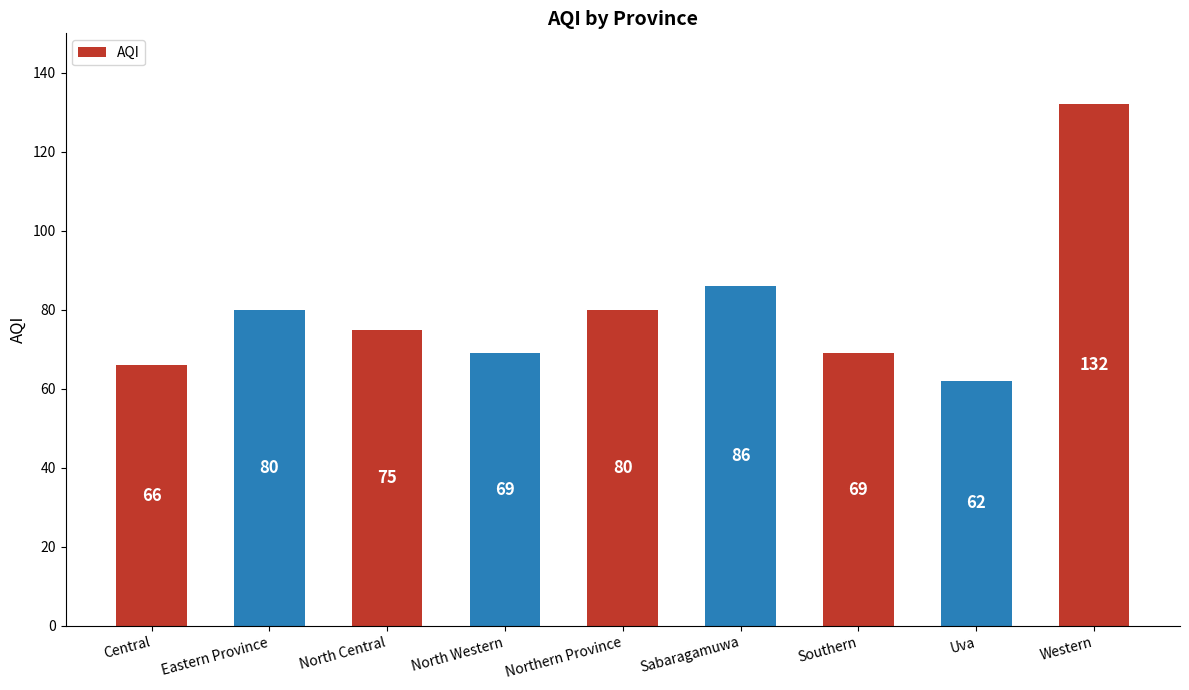

Does the chart contain stacked bars?

No